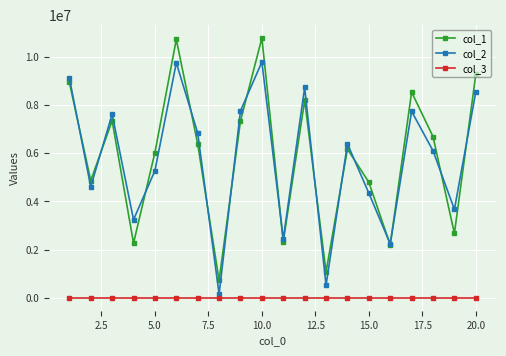

What is the lowest value of the col_3 series?

1